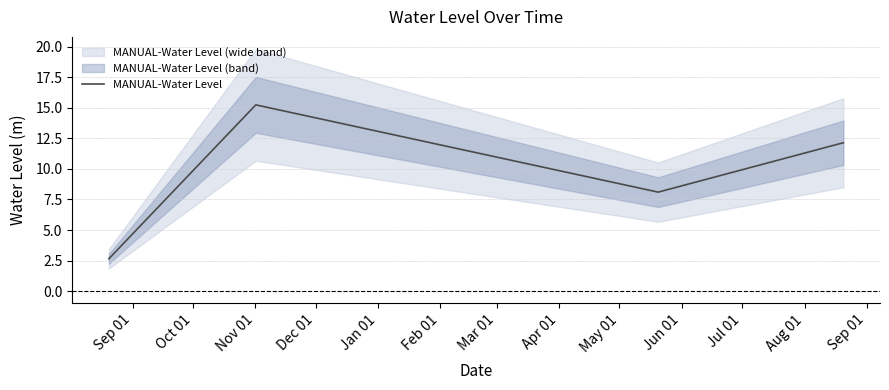

What is the value of the 3rd point from the left?

8.1